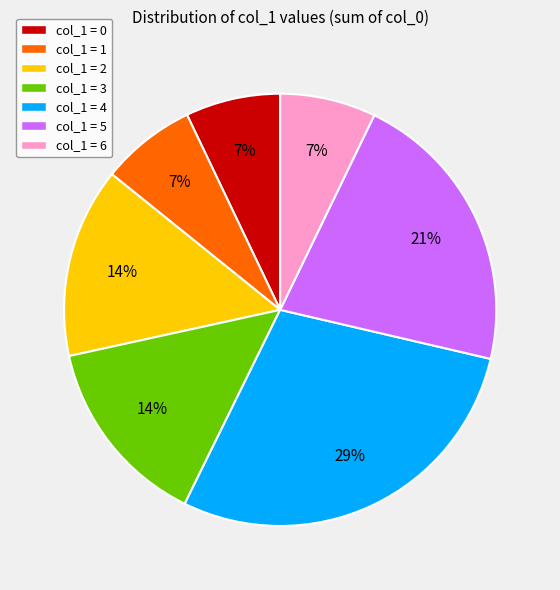

Is there a majority slice in this chart?

No